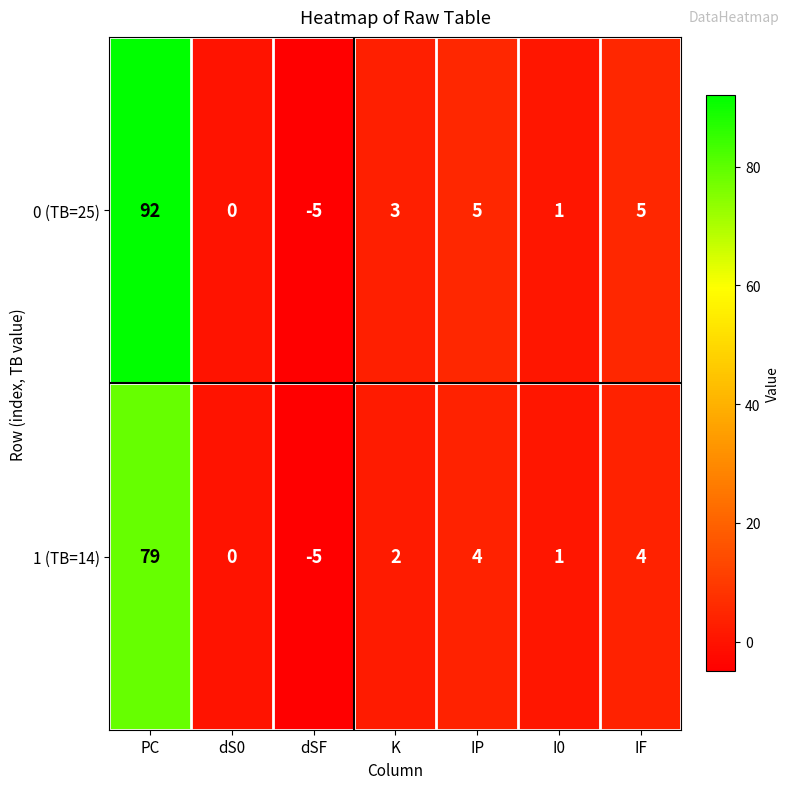

How many data points in 1 (TB=14) are less than 2?

3